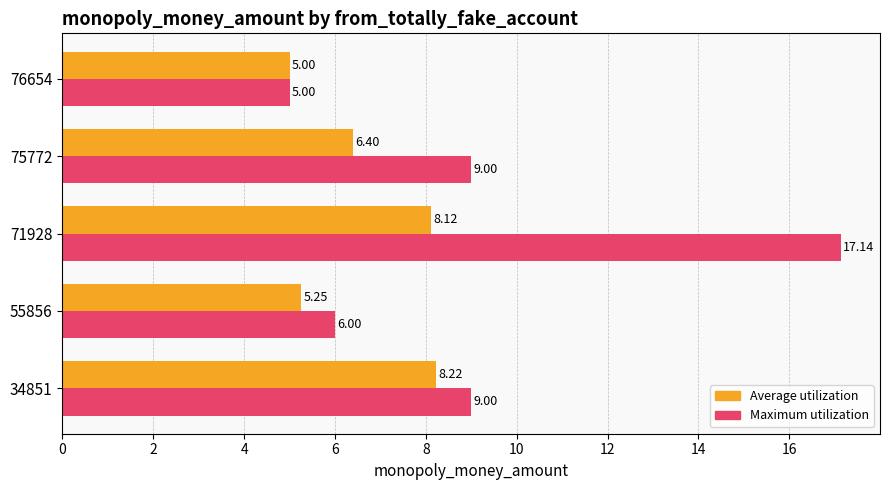

What is the difference between the second highest and second lowest values in the Maximum utilization series?

3.0